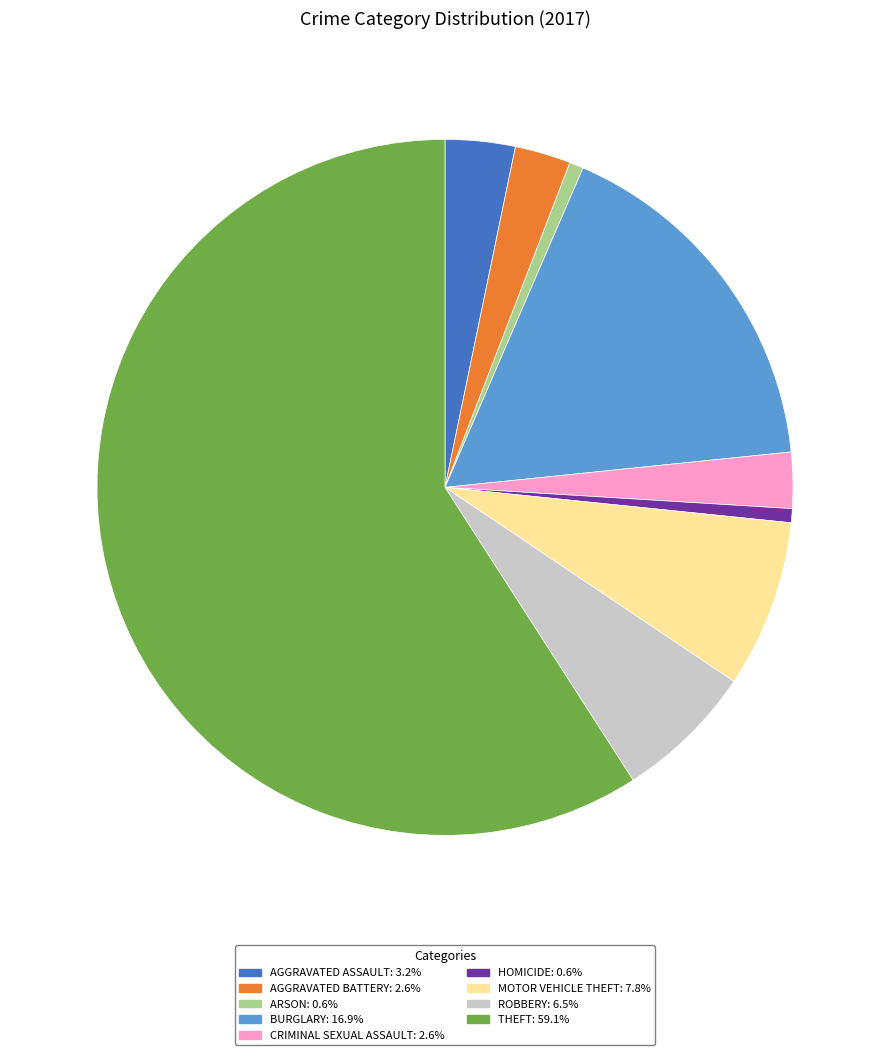

Is there a majority slice in this chart?

Yes